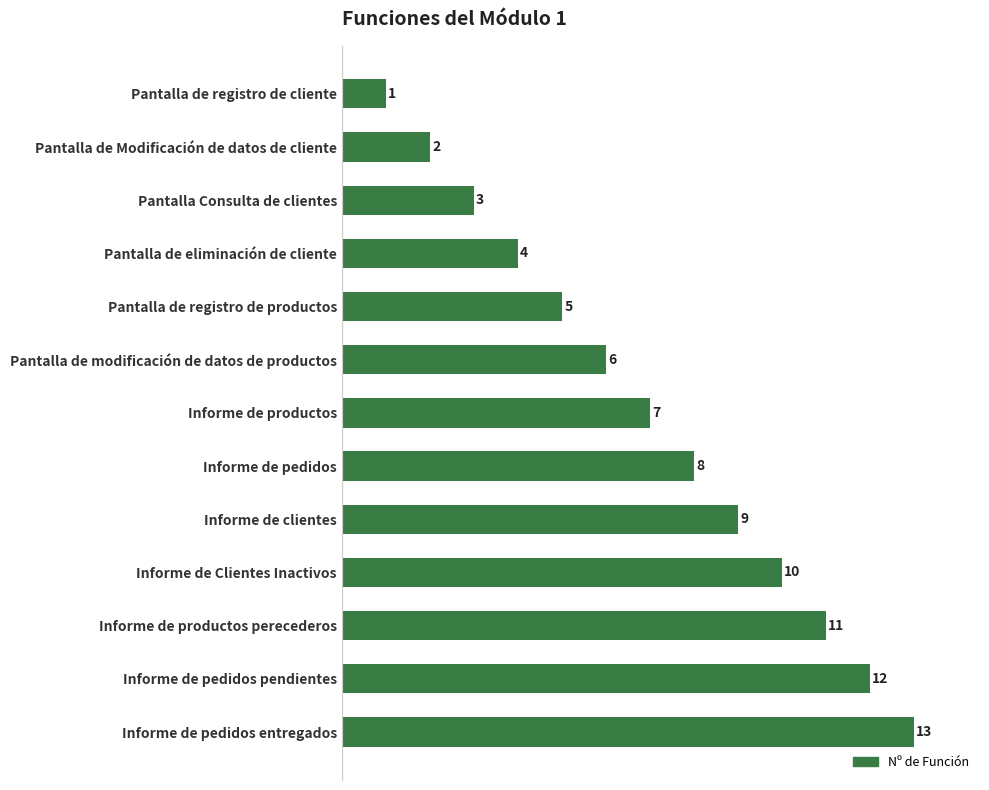

Rank the categories by value from highest to lowest.

Informe de pedidos entregados, Informe de pedidos pendientes, Informe de productos perecederos, Informe de Clientes Inactivos, Informe de clientes, Informe de pedidos, Informe de productos, Pantalla de modificación de datos de productos, Pantalla de registro de productos, Pantalla de eliminación de cliente, Pantalla Consulta de clientes, Pantalla de Modificación de datos de cliente, Pantalla de registro de cliente